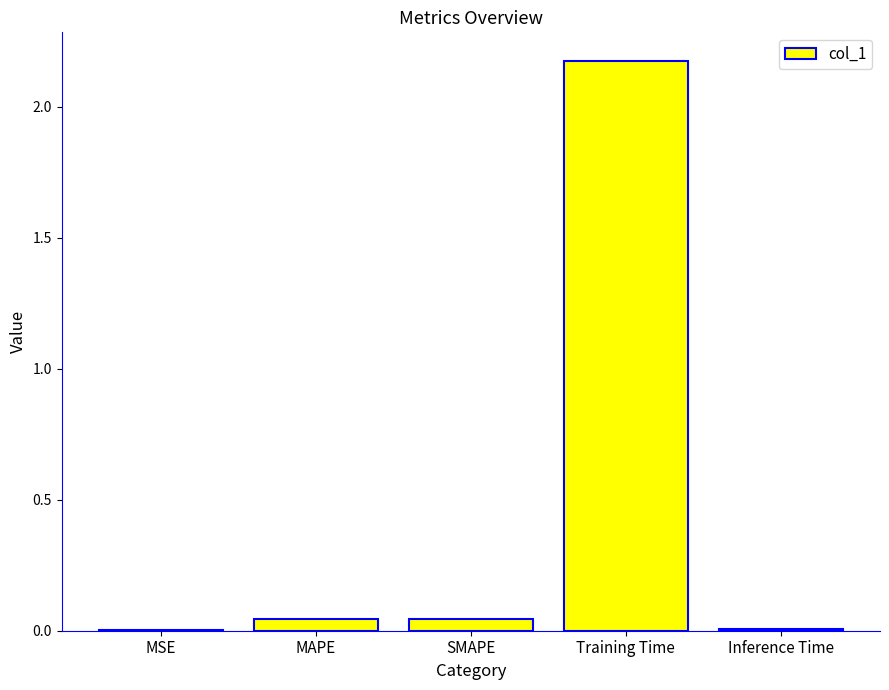

Which category has the highest value across all series?

Training Time